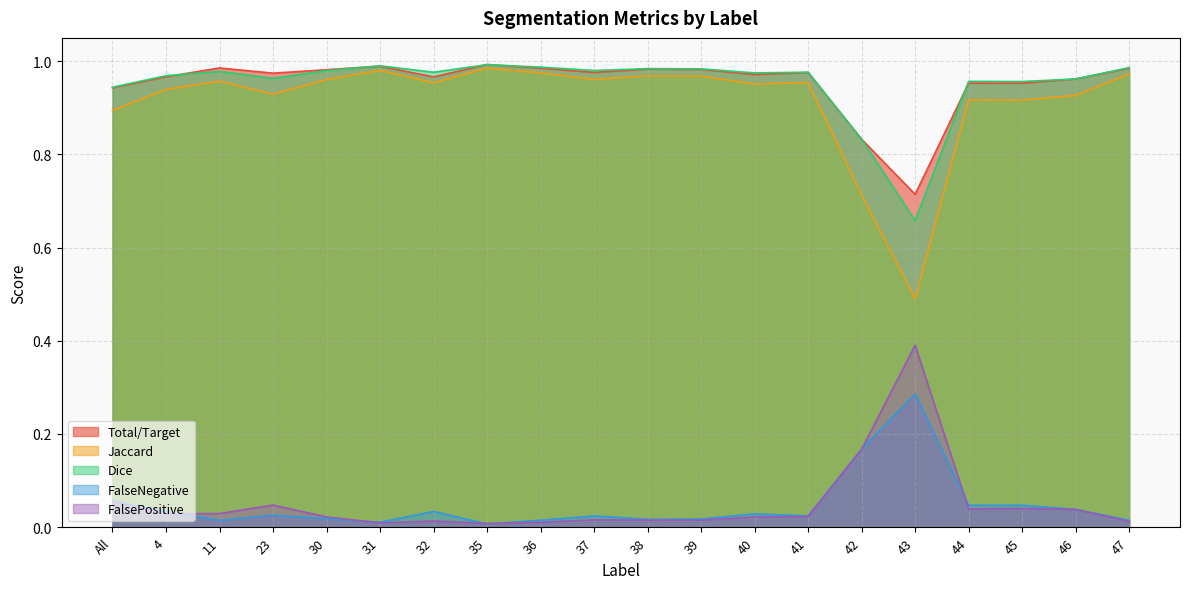

True or false: FalseNegative has a value of 0.0 at 37.

True